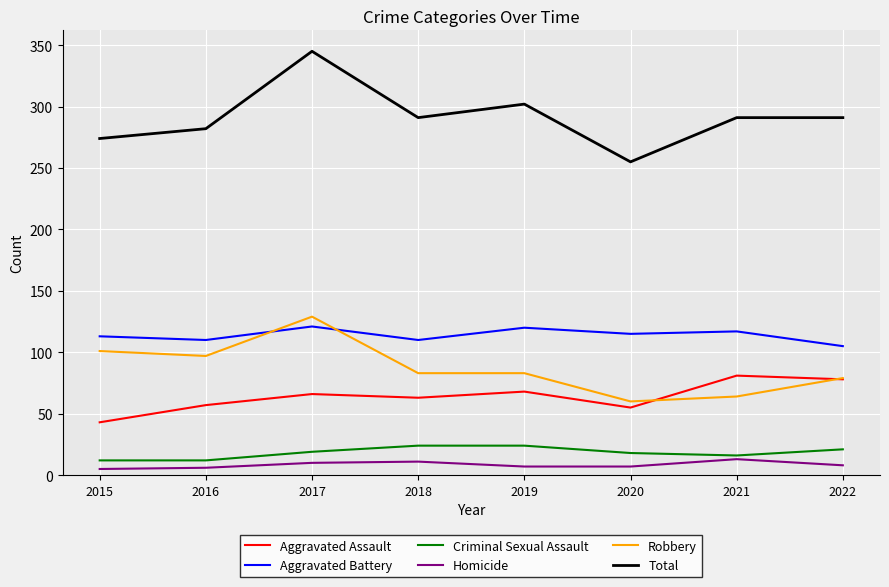

What is the difference between the second highest and minimum values in the Aggravated Battery series?

15